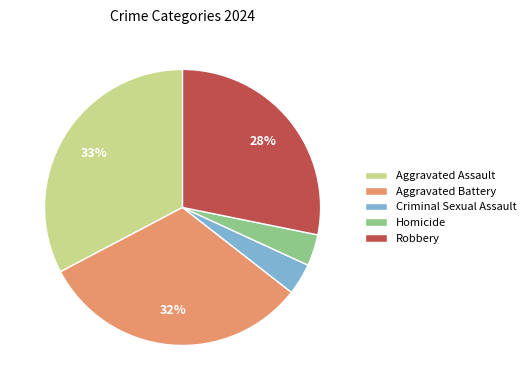

Count the number of slices in the pie.

5